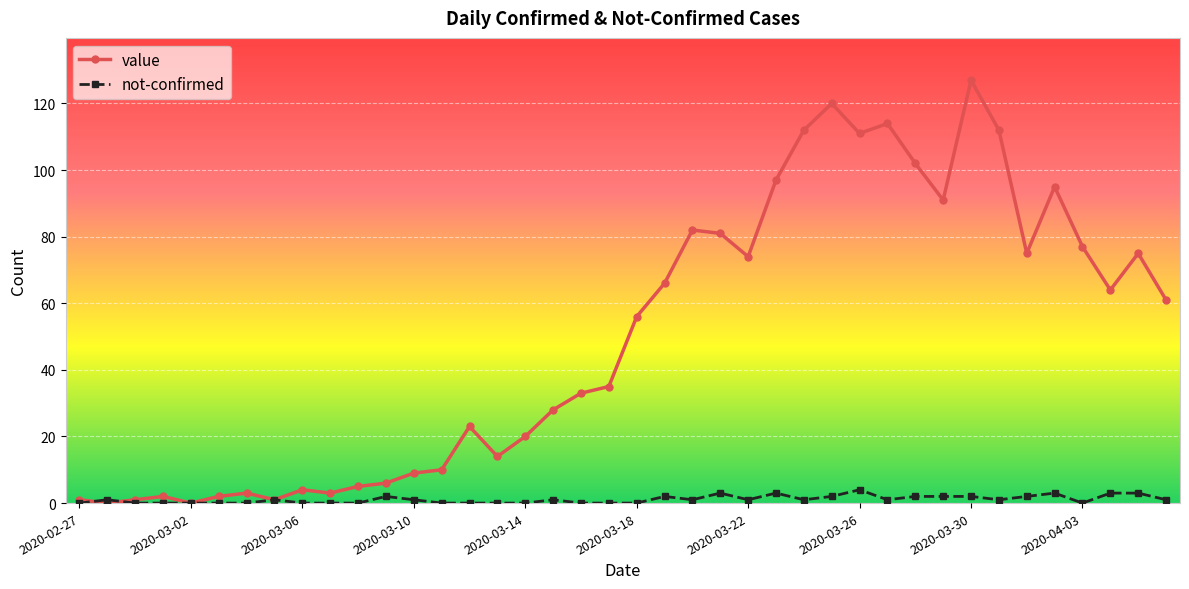

How many series are shown in this chart?

2